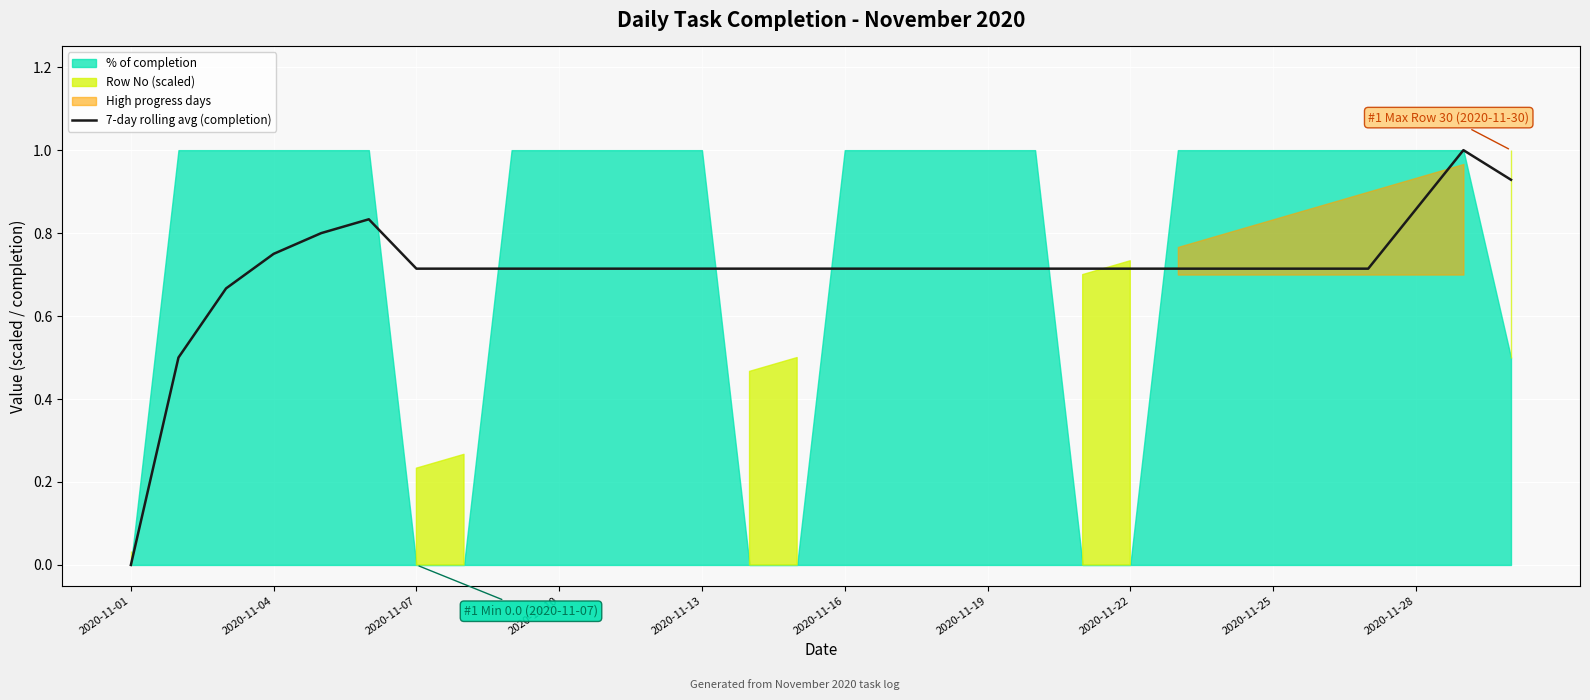

What is the sum of all values?

21.3